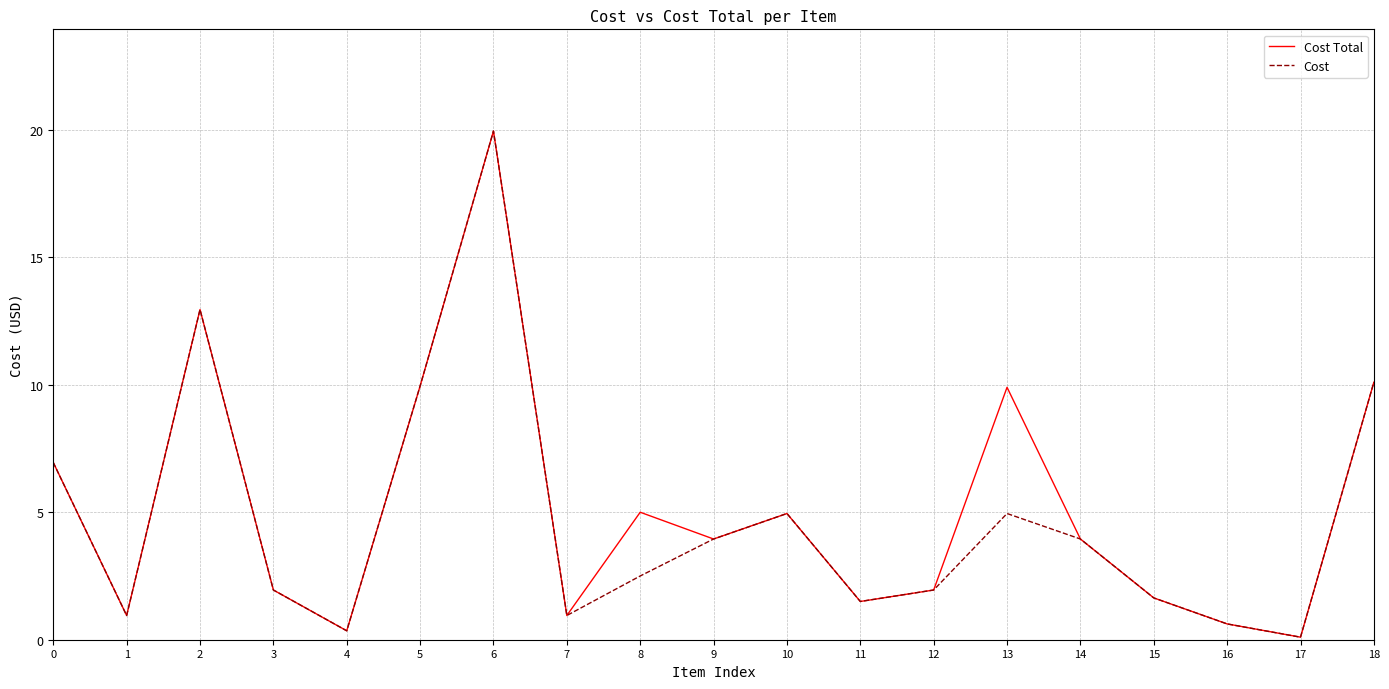

List the series in order of their overall mean, lowest first.

Cost, Cost Total